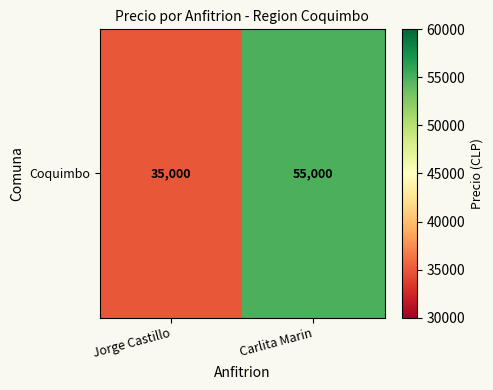

What is the difference between the values at Carlita Marin and Jorge Castillo?

20000